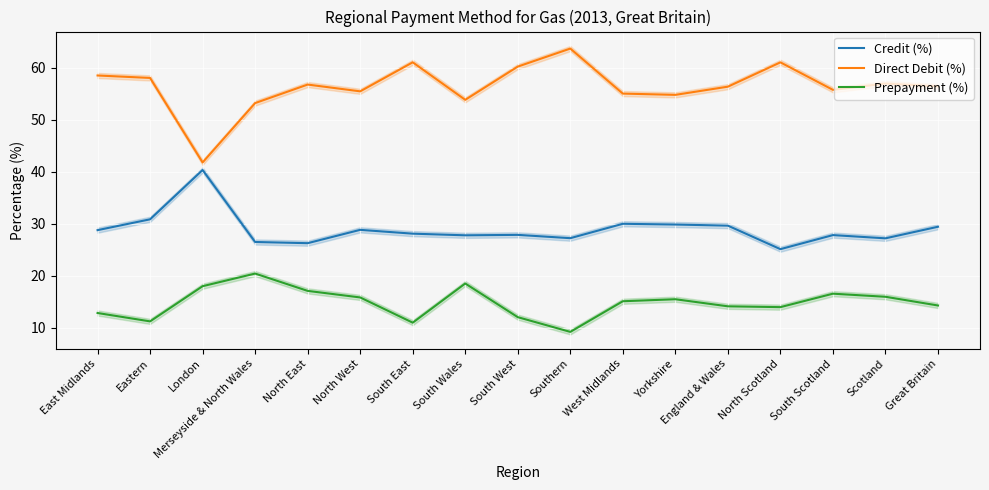

What is the sum of the Prepayment (%) values at North West and South West?

27.8